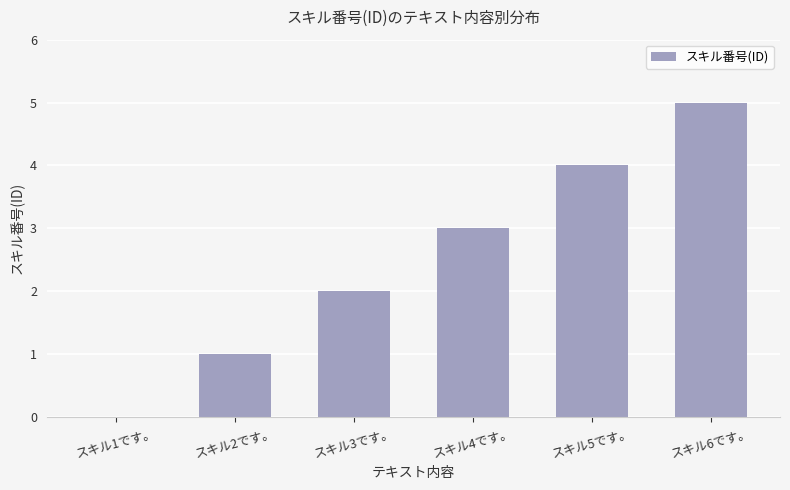

Reading left to right, what are all the values shown in this chart?

スキル1です。=0	スキル2です。=1	スキル3です。=2	スキル4です。=3	スキル5です。=4	スキル6です。=5